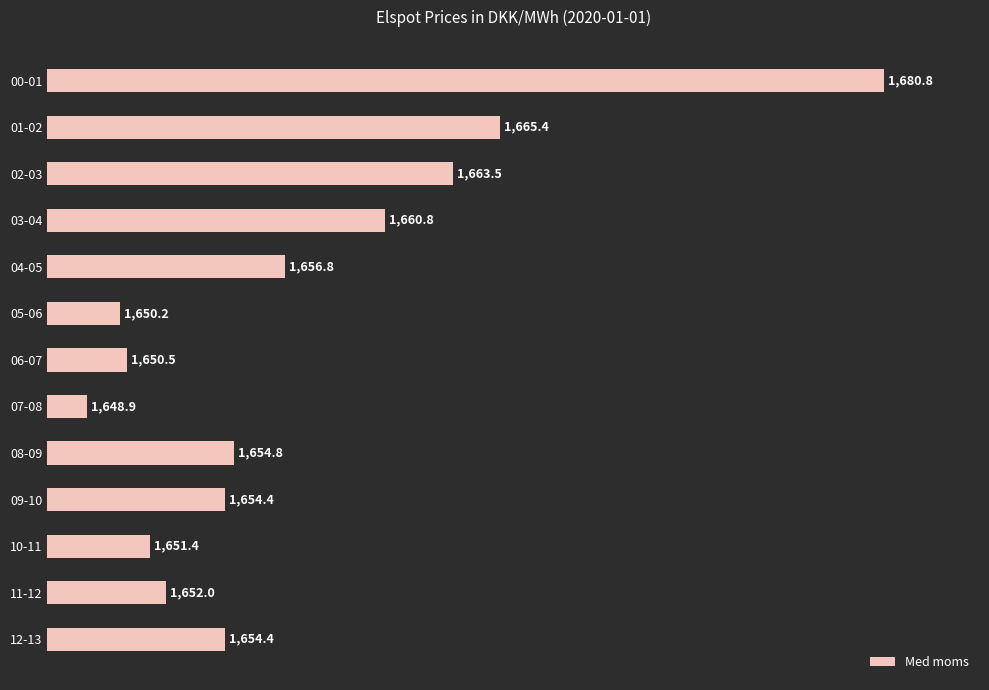

What is the smallest value displayed?

1648.9